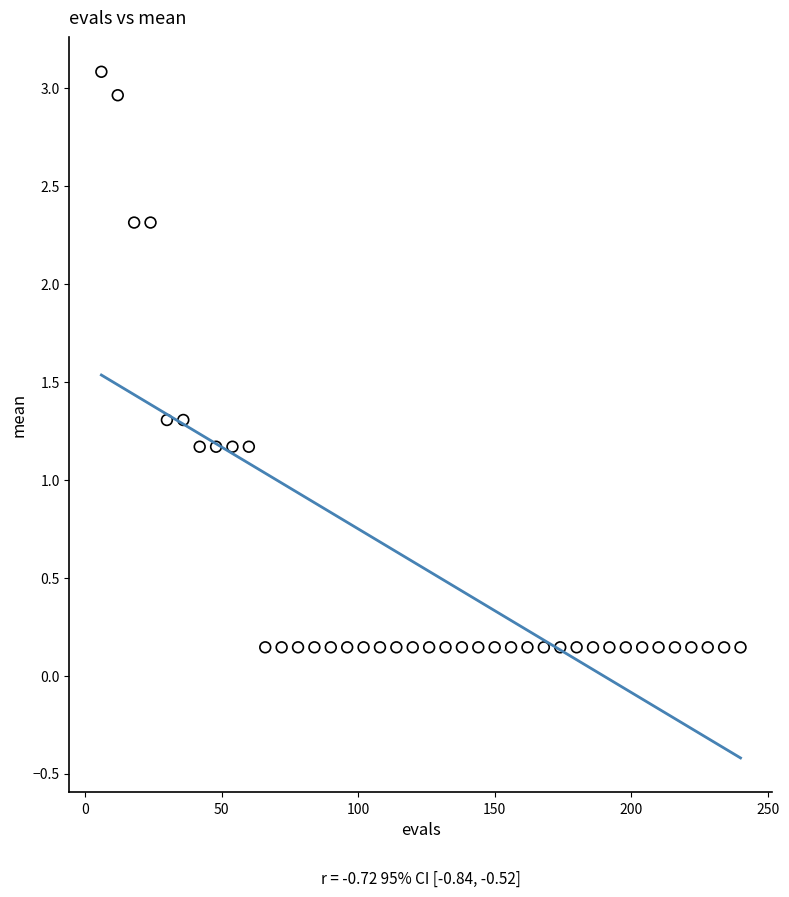

What is the range of X values (max minus min)?

234.0